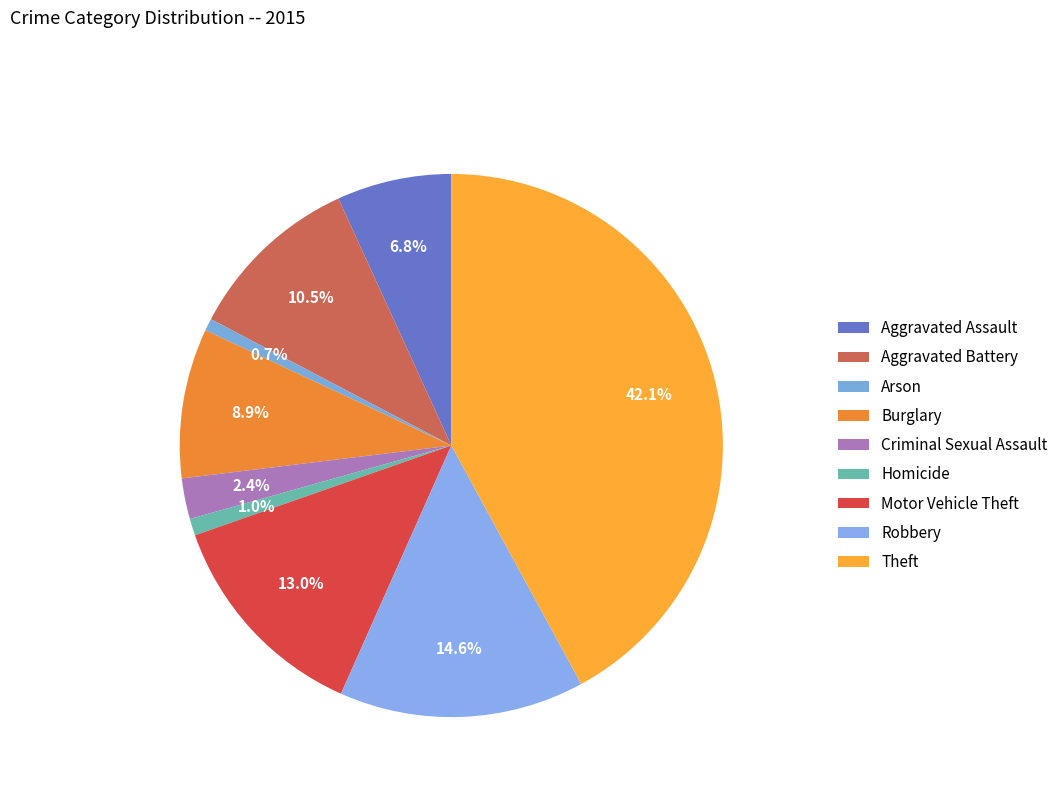

What percentage is NOT represented by Aggravated Assault?

93.2%